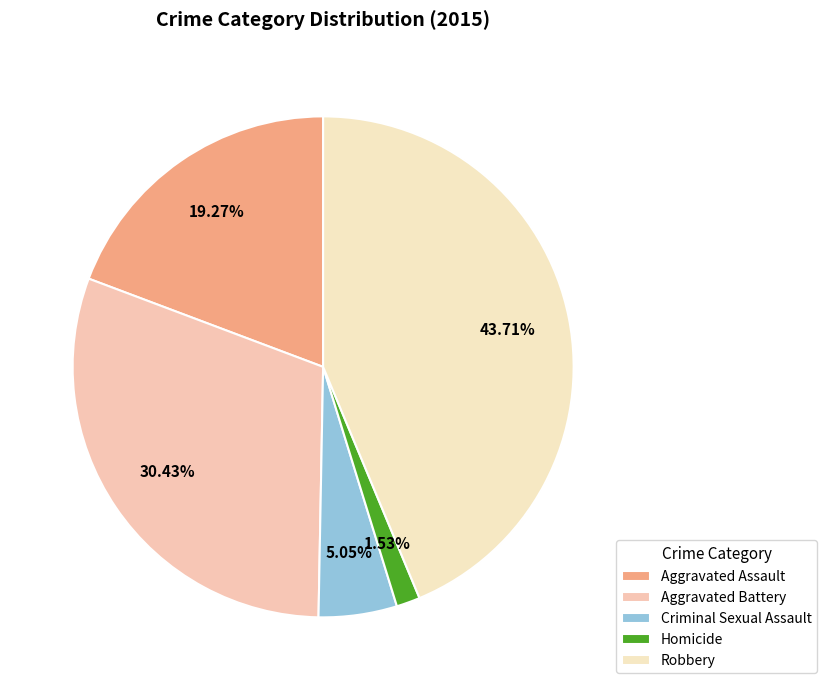

Is there any slice that represents more than half of the pie?

No